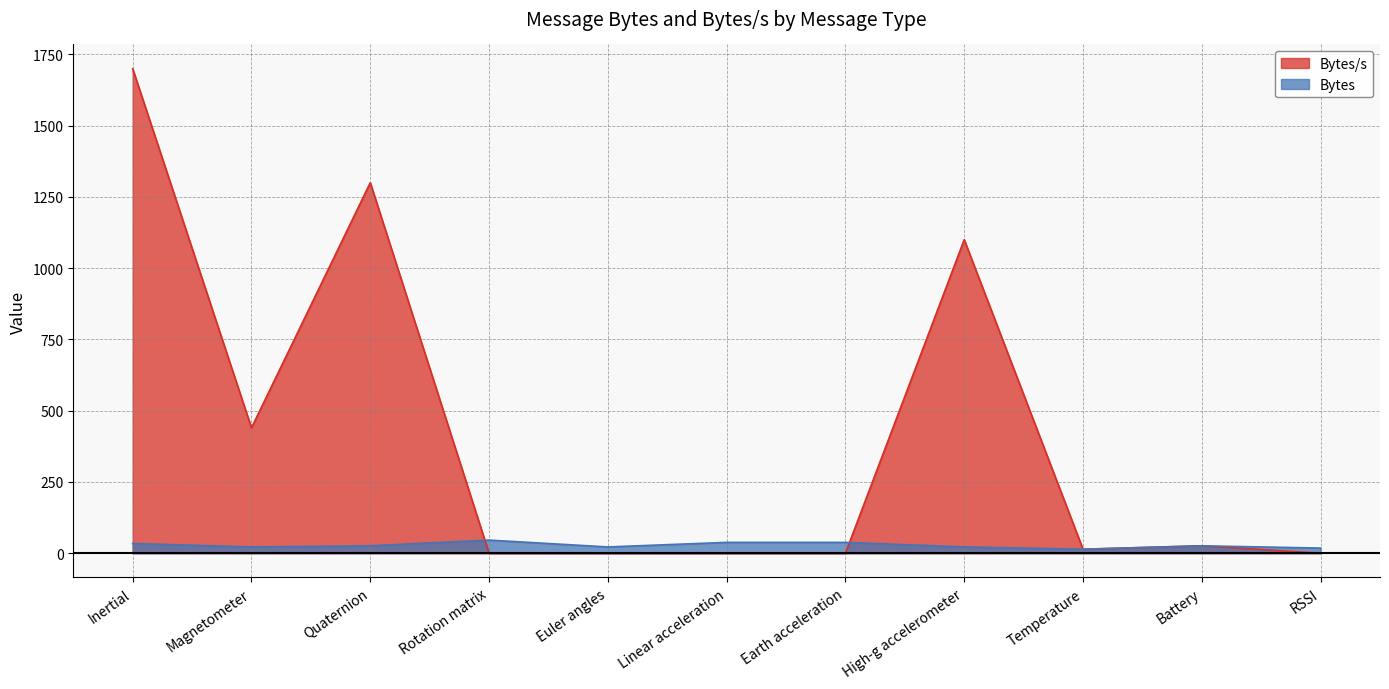

Between High-g accelerometer and Euler angles, which is larger?

High-g accelerometer